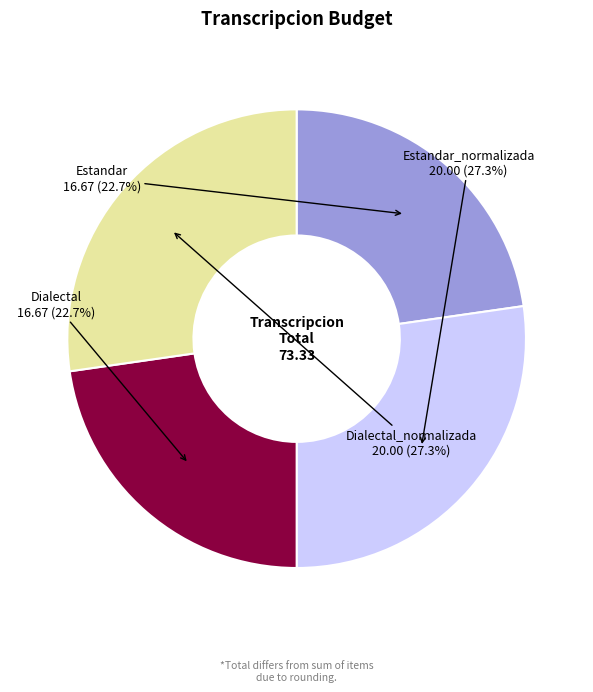

To the nearest percent, what is the average slice percentage?

25%